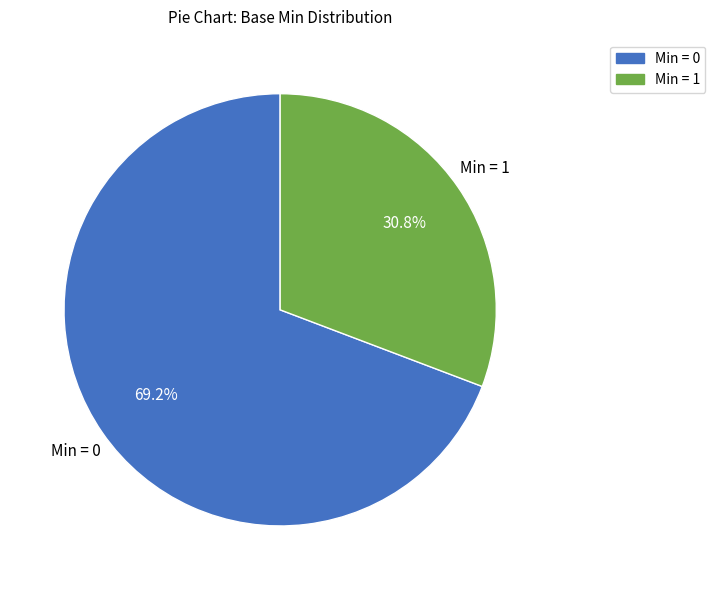

To the nearest percent, what is the average slice percentage?

50%